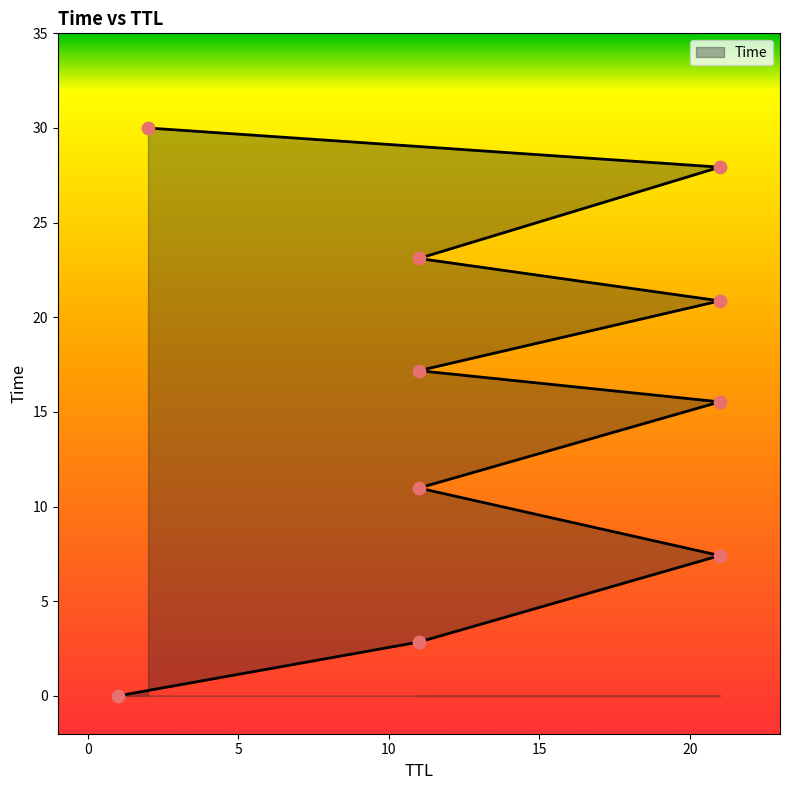

Between 11 and 11, which is larger?

11